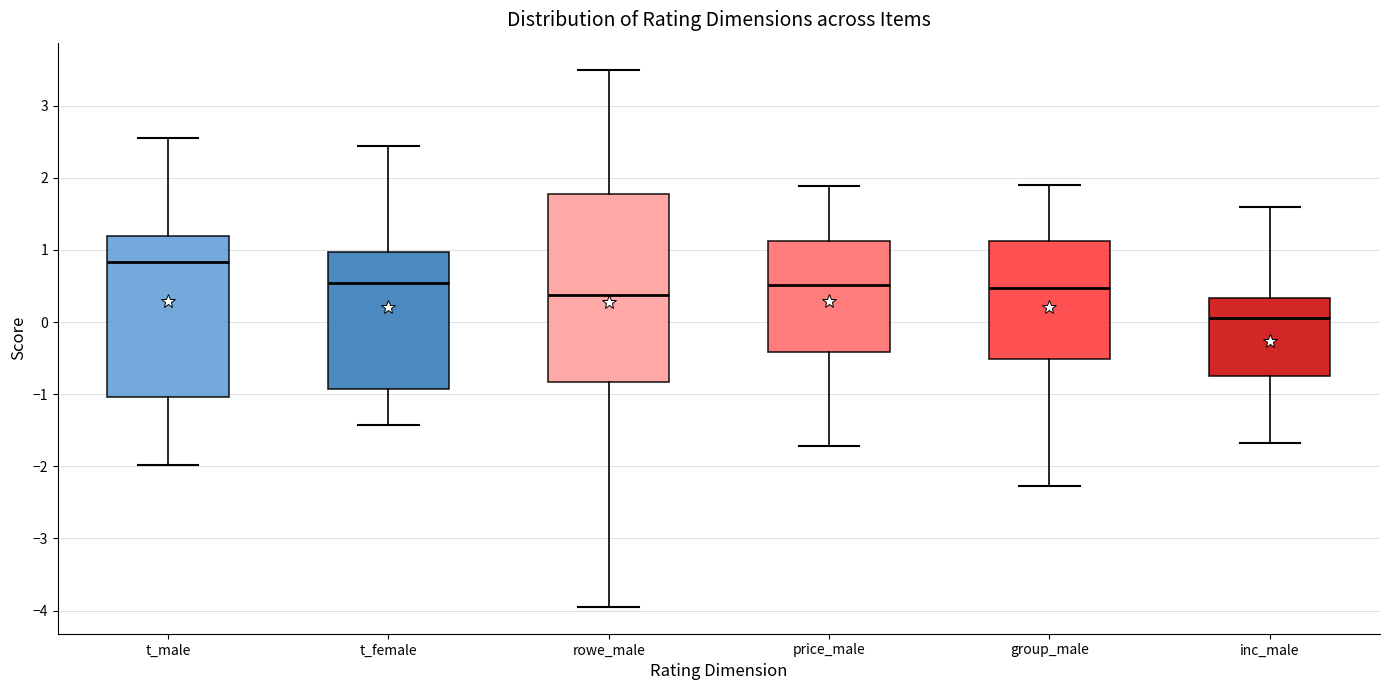

Which box has the highest median line?

t_male